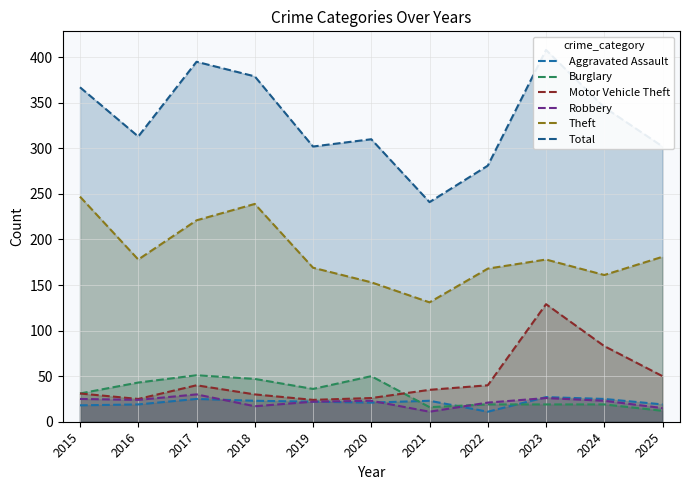

At which category does Burglary reach its first local valley?

2019